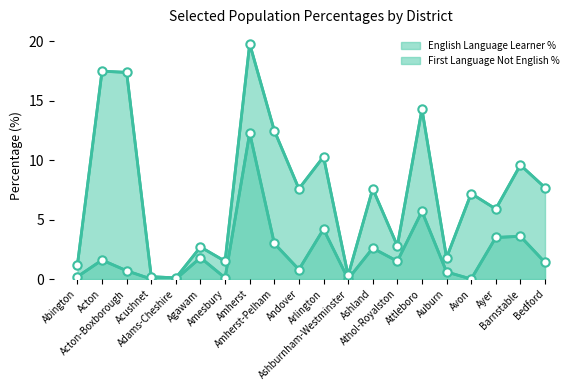

At which category does the chart reach its minimum across all series?

Acushnet